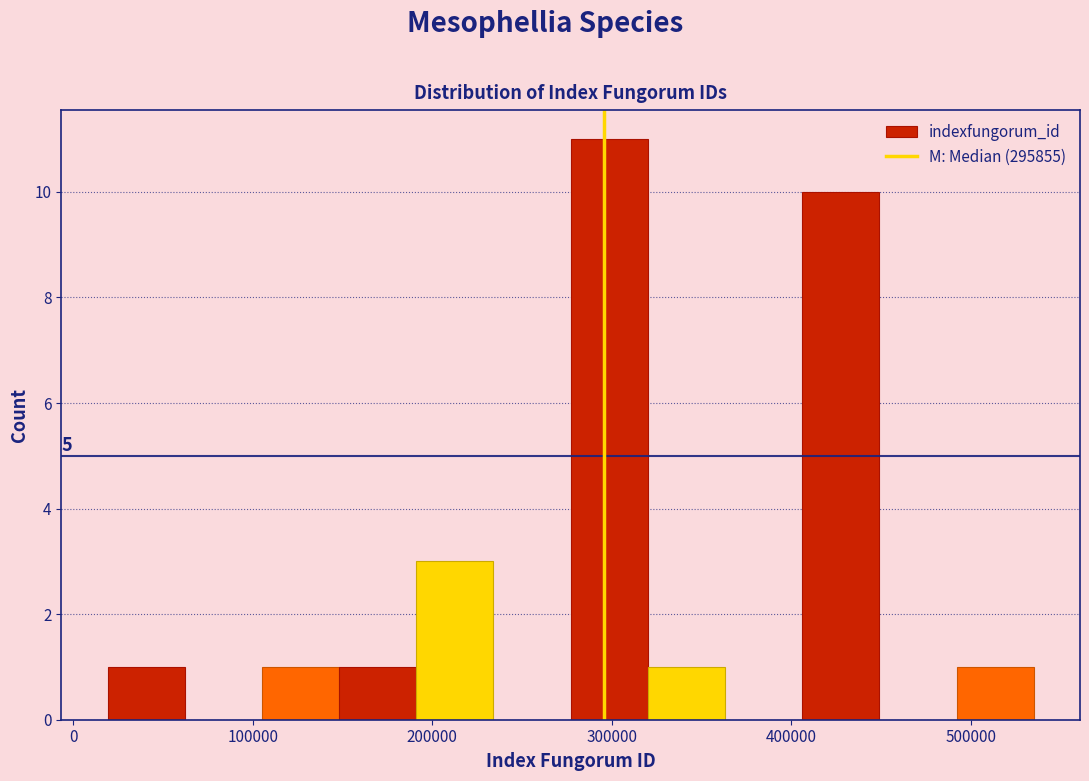

Over which range of the x-axis is the bar tallest?

280000 to 320000